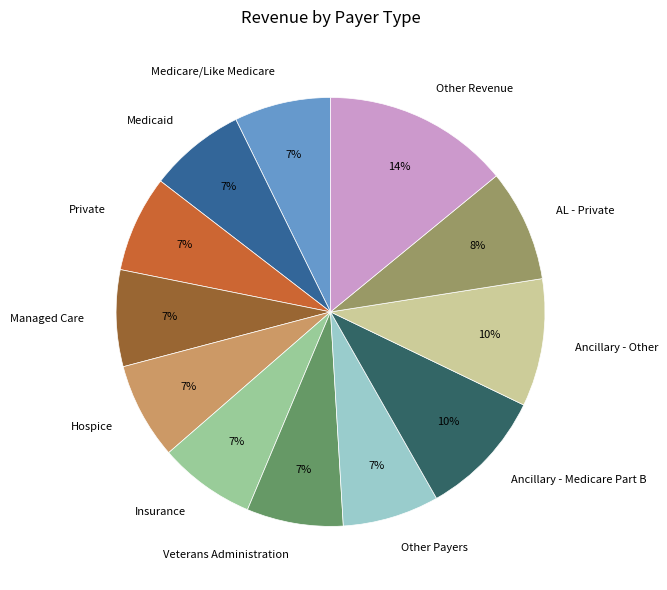

Does Other Payers represent more than half of the total?

No